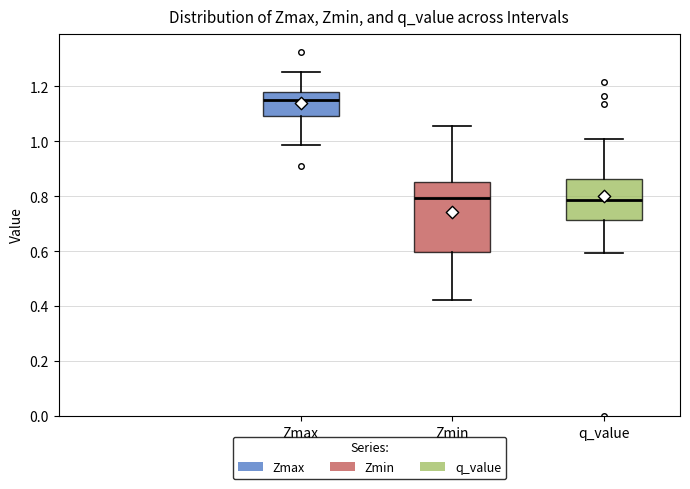

Which box is the tallest, from its lower edge to its upper edge?

Zmin